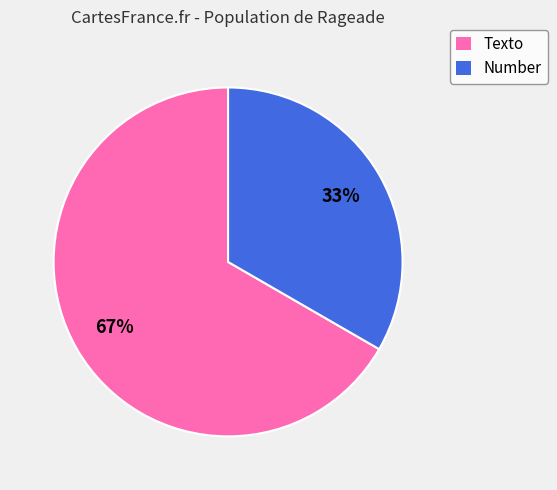

Does Texto account for over 50% of the chart?

Yes